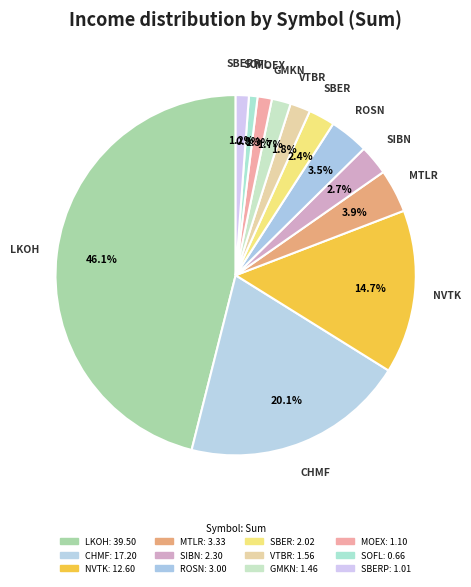

How many slices are in this pie chart?

12